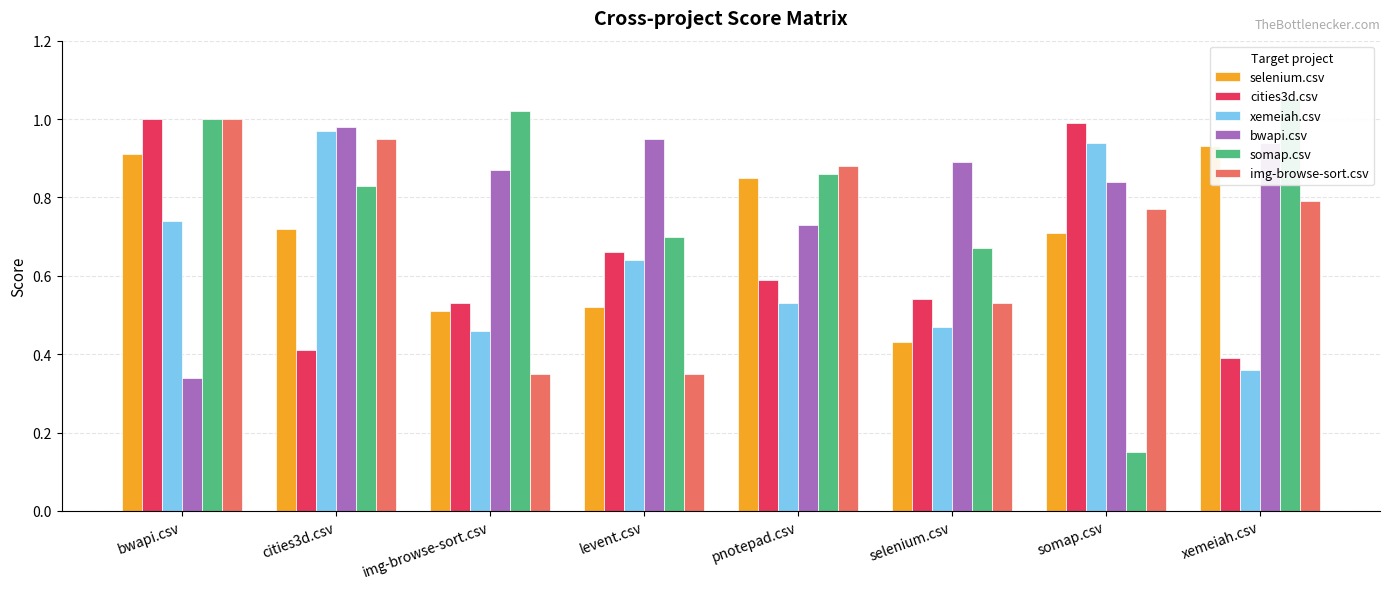

List the series in order of their peak value, highest first.

somap.csv, cities3d.csv, img-browse-sort.csv, bwapi.csv, xemeiah.csv, selenium.csv